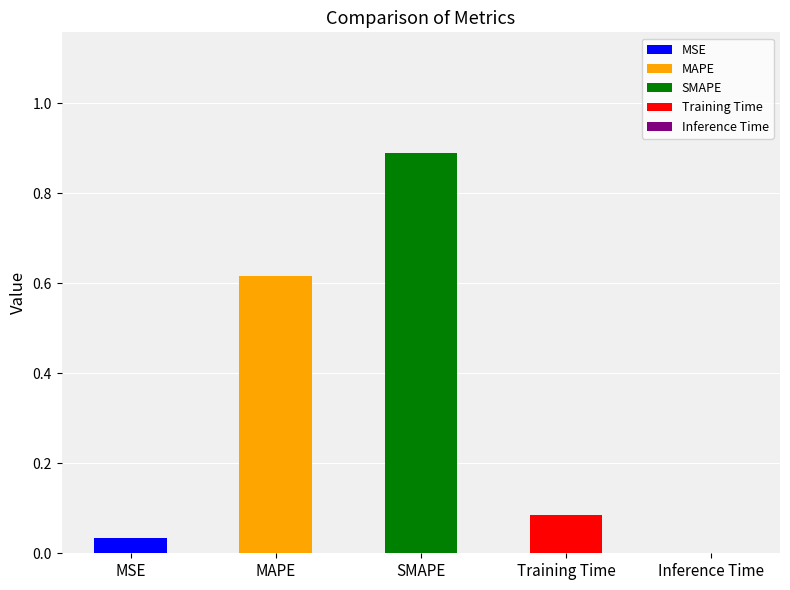

Rank the categories by value from lowest to highest.

Inference Time, MSE, Training Time, MAPE, SMAPE